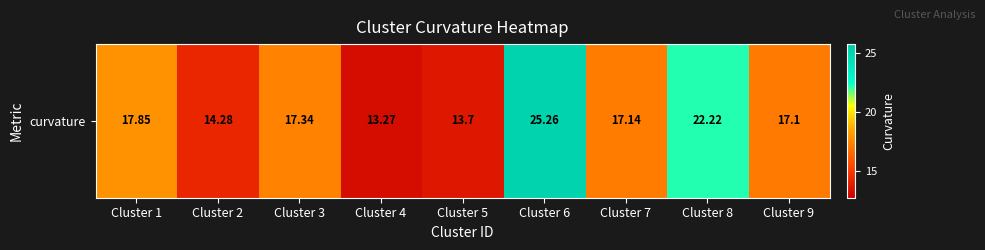

What is the sum of the values at Cluster 2 and Cluster 8?

36.5